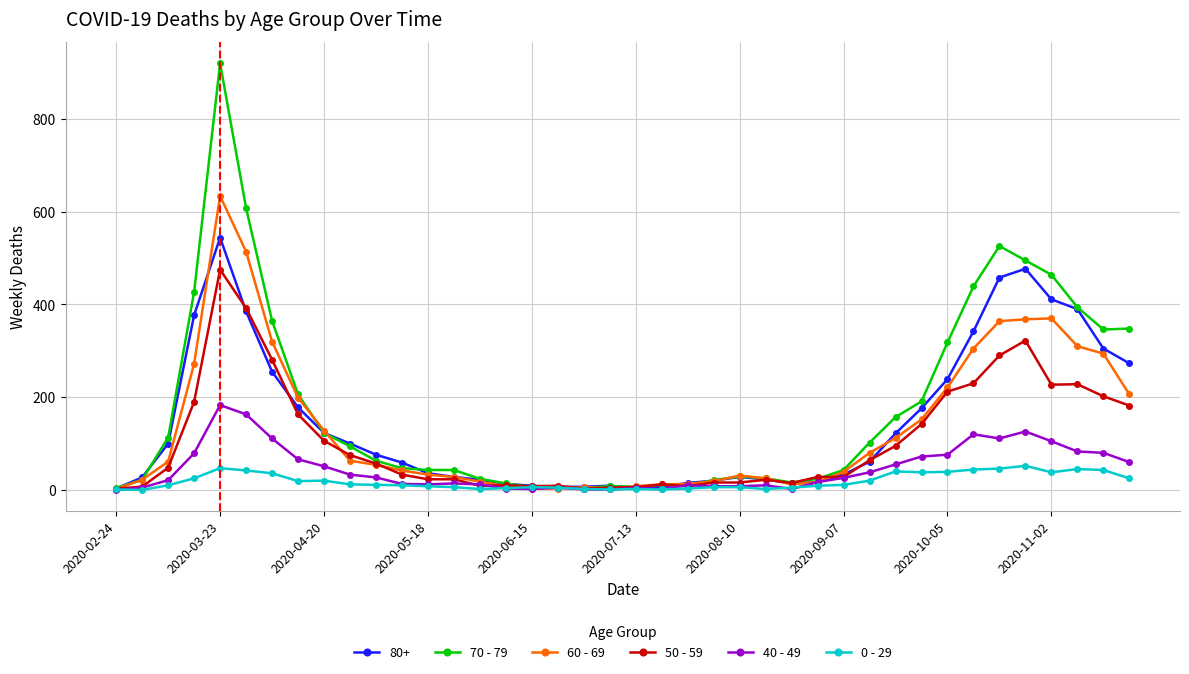

True or false: 70 - 79 has more than 2 points higher than both neighbors.

True